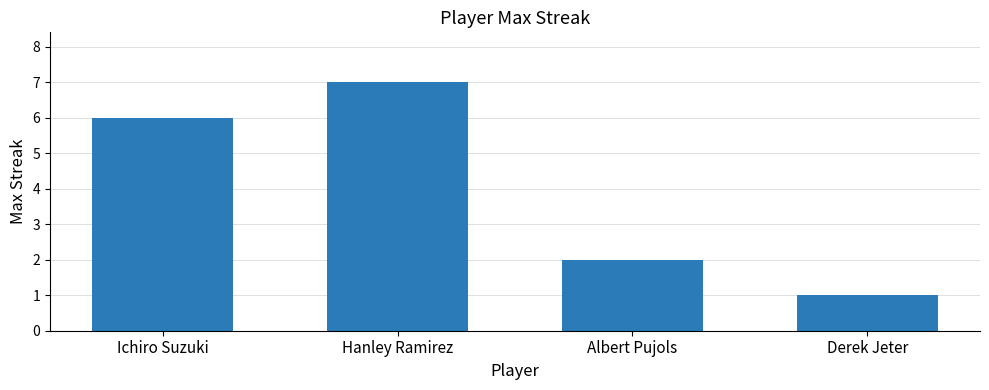

How many values are below 6?

2